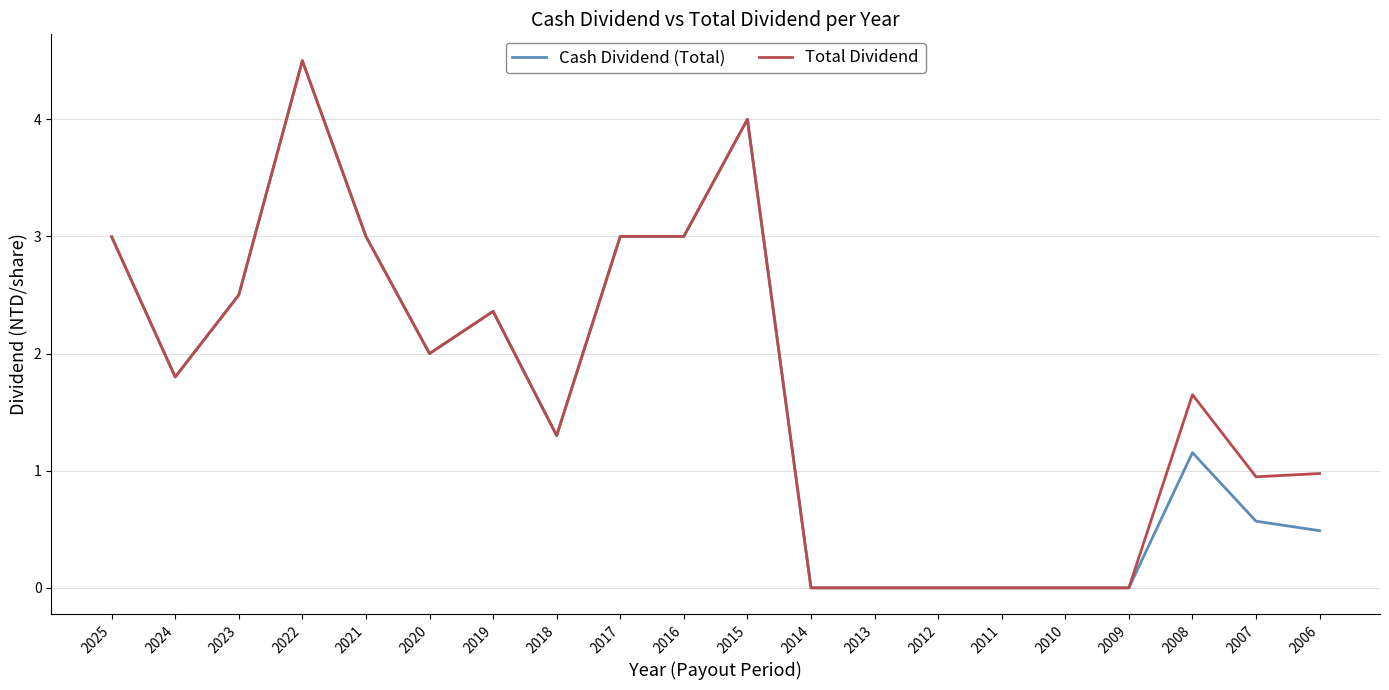

Reading left to right, transcribe all the data shown in this chart.

Cash Dividend (Total): 2025=3.0	2024=1.8	2023=2.5	2022=4.5	2021=3.0	2020=2.0	2019=2.4	2018=1.3	2017=3.0	2016=3.0	2015=4.0	2014=0.0	2013=0.0	2012=0.0	2011=0.0	2010=0.0	2009=0.0	2008=1.2	2007=0.6	2006=0.5
Total Dividend: 2025=3.0	2024=1.8	2023=2.5	2022=4.5	2021=3.0	2020=2.0	2019=2.4	2018=1.3	2017=3.0	2016=3.0	2015=4.0	2014=0.0	2013=0.0	2012=0.0	2011=0.0	2010=0.0	2009=0.0	2008=1.6	2007=0.9	2006=1.0